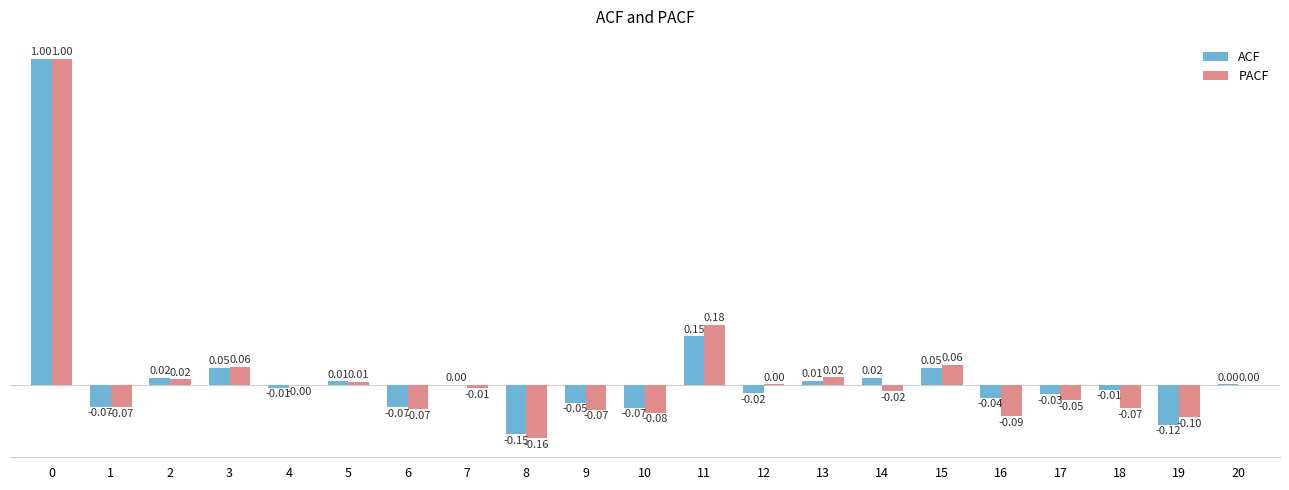

Which series has the largest total across all categories?

ACF